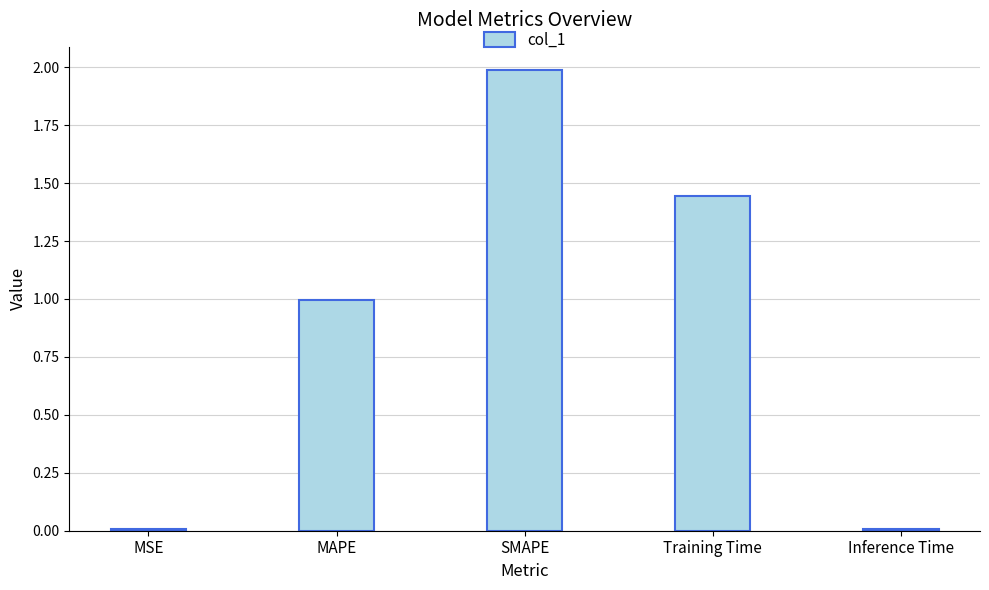

Which has a higher value, MAPE or MSE?

MAPE